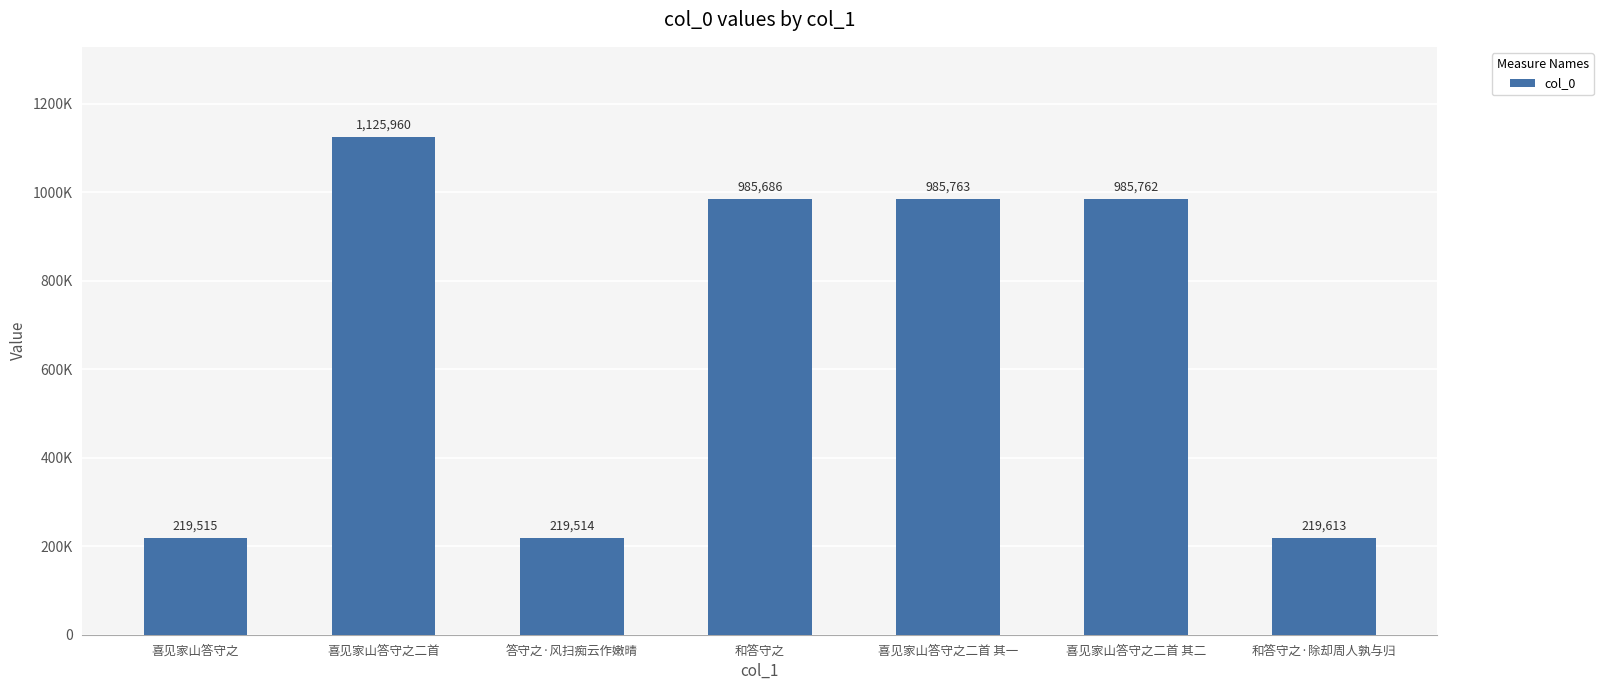

Where is the data nearest to the value 672737?

和答守之